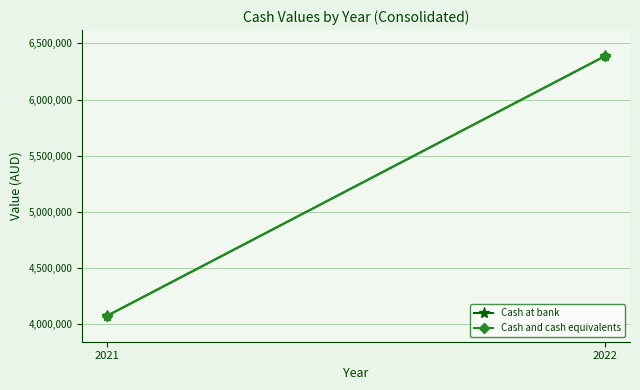

What is the difference between the maximum and minimum values in the Cash and cash equivalents series?

2312026